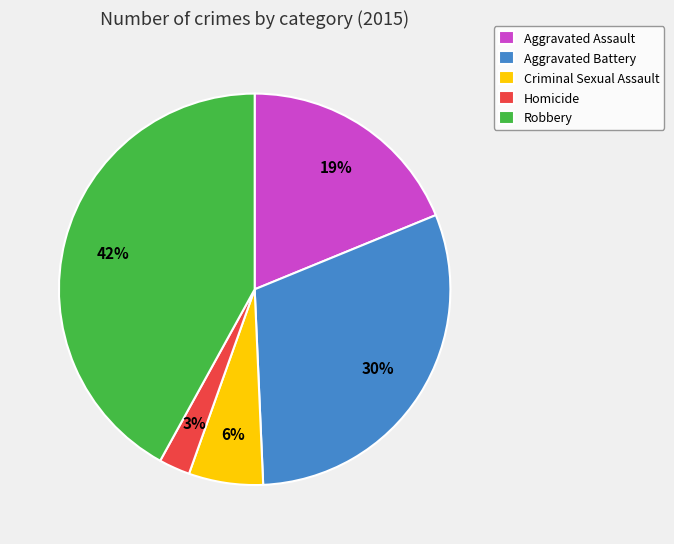

Is it true that Homicide is 9% of the pie?

False